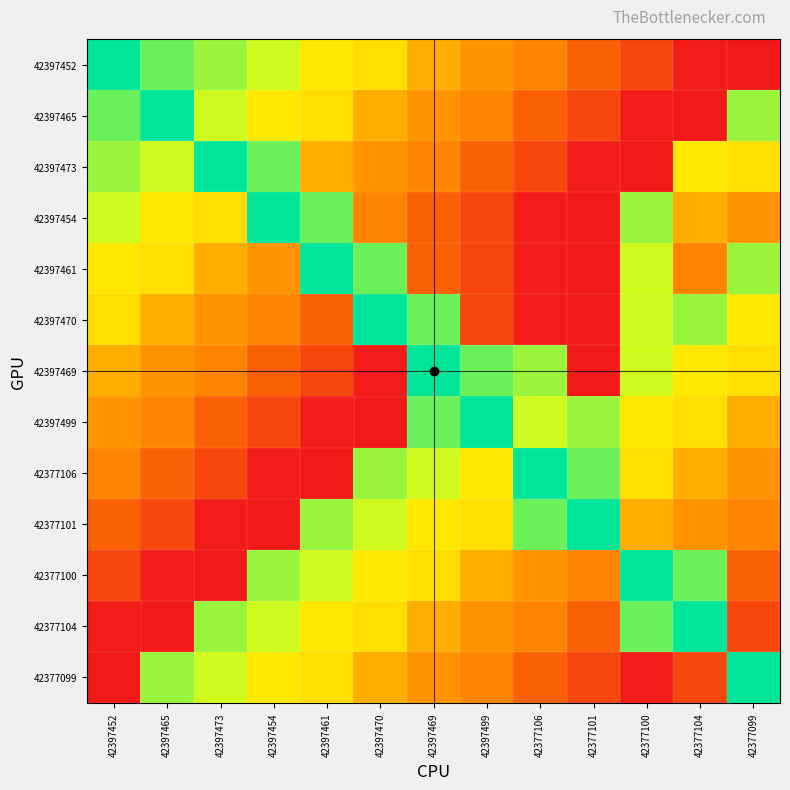

Count the number of data series in this chart.

13